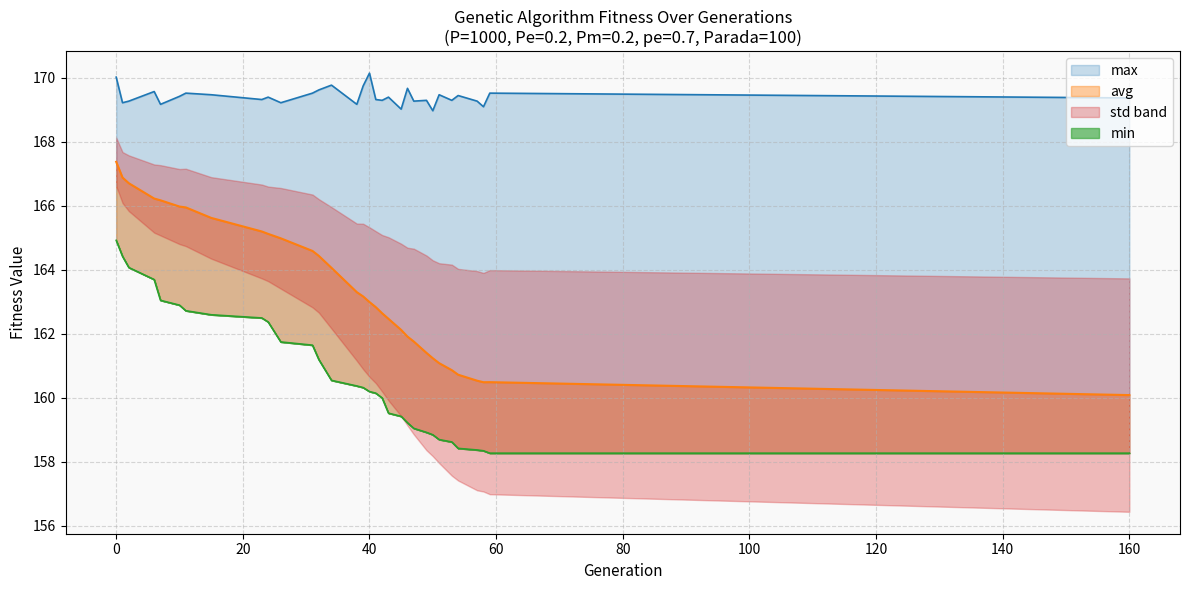

True or false: max and avg intersect in this chart.

False